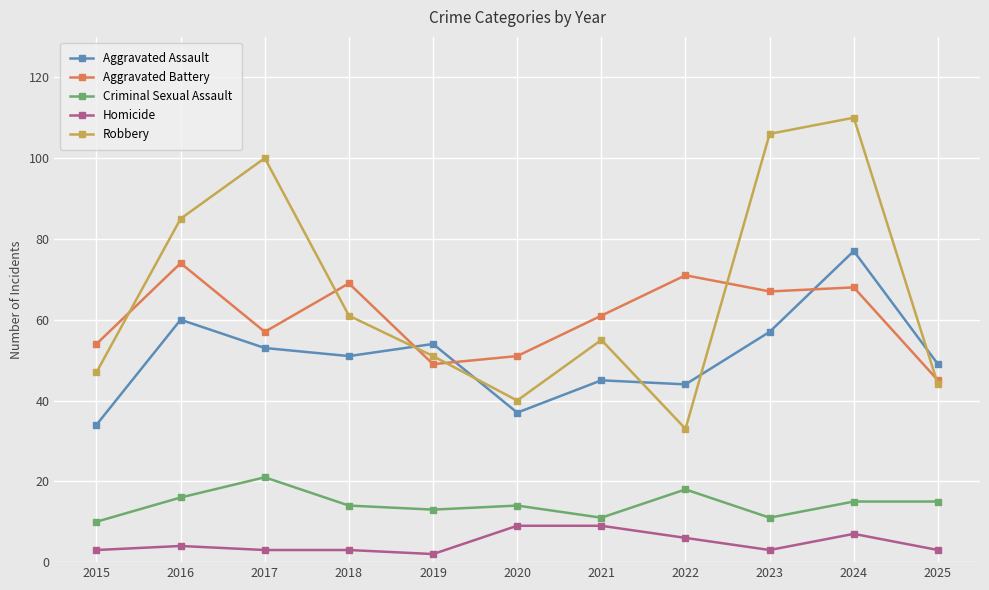

Reading right to left, extract all data points from this chart.

Aggravated Assault: 49	77	57	44	45	37	54	51	53	60	34
Aggravated Battery: 45	68	67	71	61	51	49	69	57	74	54
Criminal Sexual Assault: 15	15	11	18	11	14	13	14	21	16	10
Homicide: 3	7	3	6	9	9	2	3	3	4	3
Robbery: 44	110	106	33	55	40	51	61	100	85	47